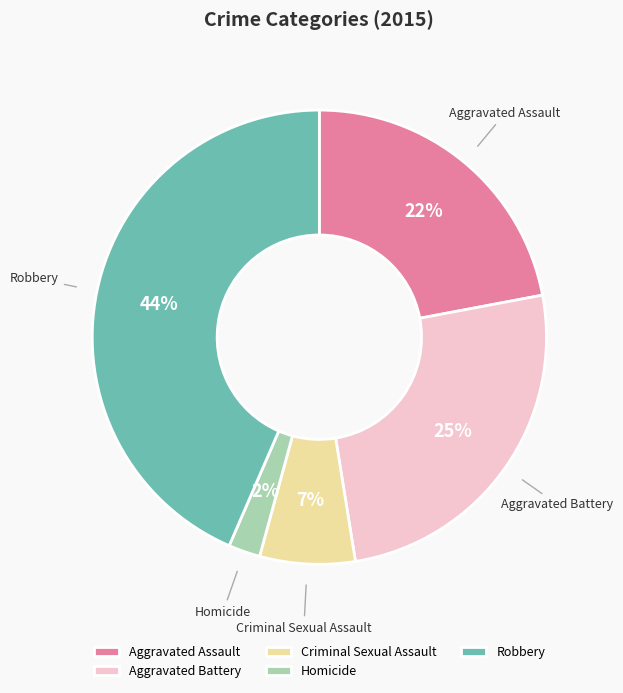

Which slice is the smallest?

Homicide